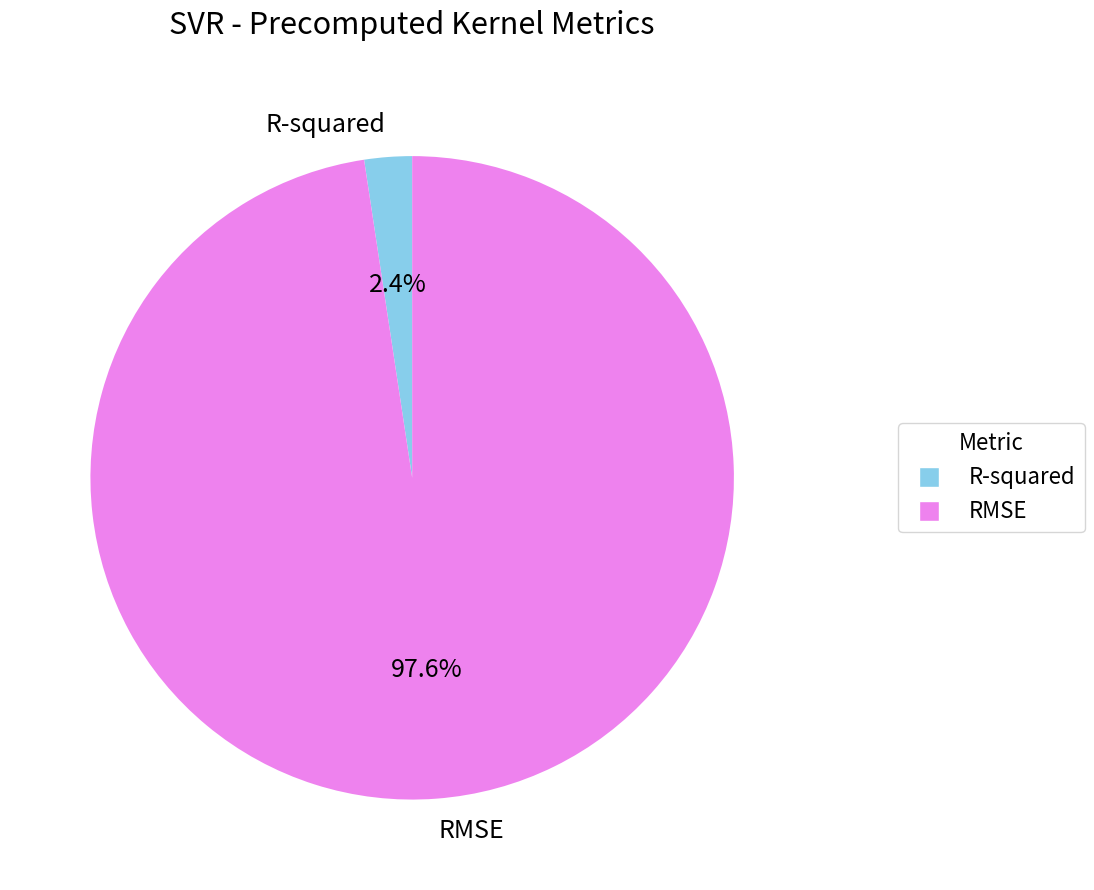

Combined, what portion of the pie is R-squared and RMSE?

100.0%